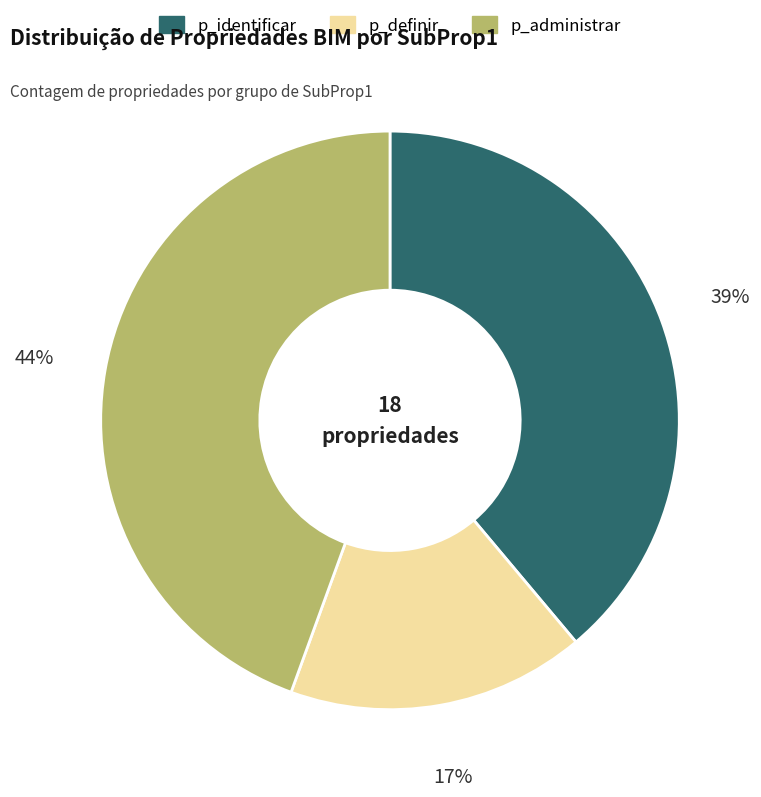

Between p_definir and p_administrar, which is larger?

p_administrar